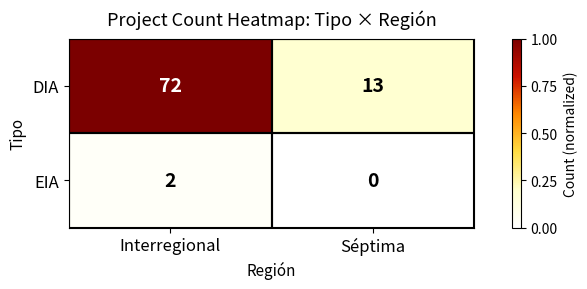

At which label is DIA closest to 42?

Séptima